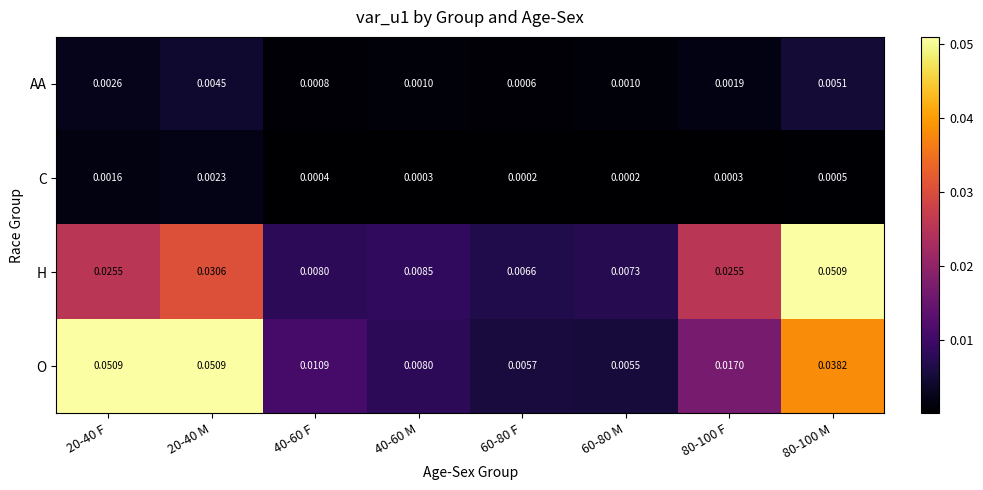

Which series has the largest range (max minus min)?

O